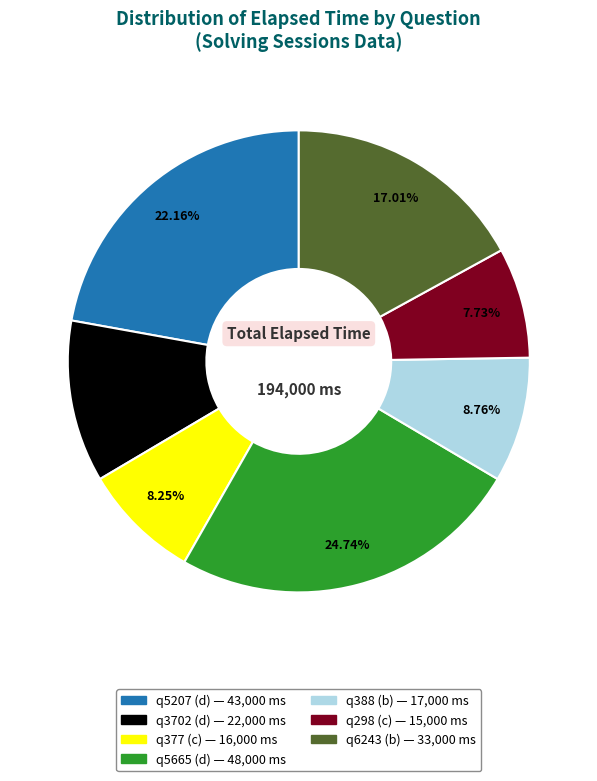

Count the number of slices in the pie.

7